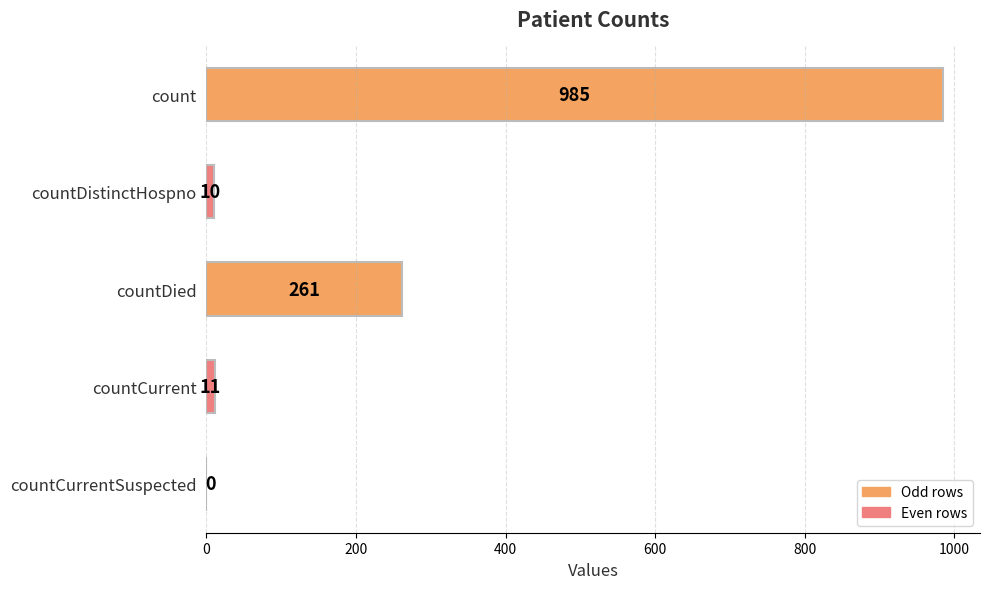

Reading bottom to top, list all the values displayed in this chart.

countCurrentSuspected=0	countCurrent=11	countDied=261	countDistinctHospno=10	count=985